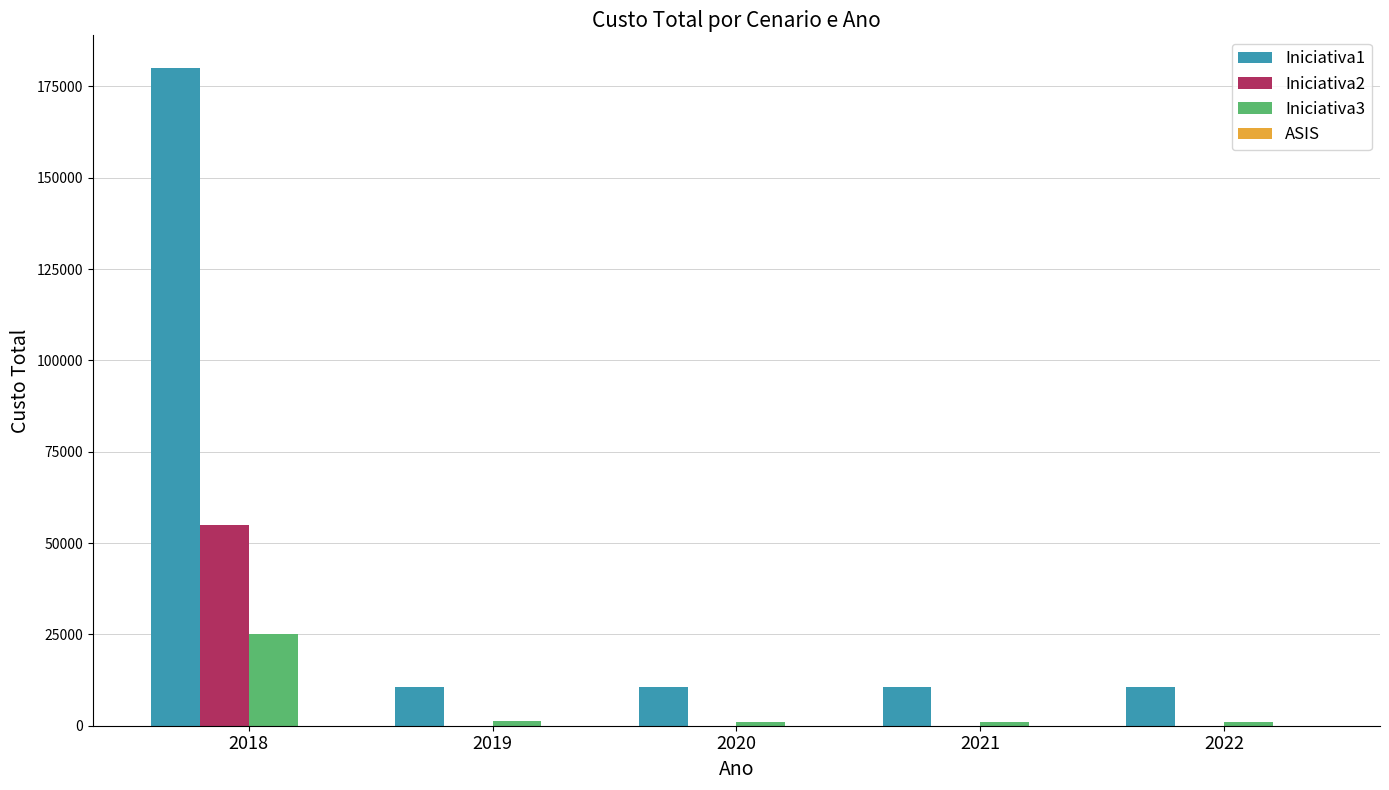

Which series has the largest total across all categories?

Iniciativa1